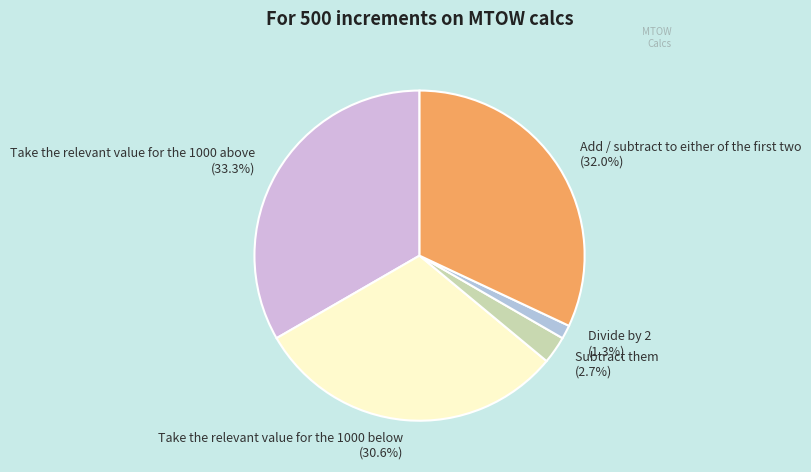

Between Subtract them (2.7%) and Take the relevant value for the 1000 above (33.3%), which is larger?

Take the relevant value for the 1000 above (33.3%)